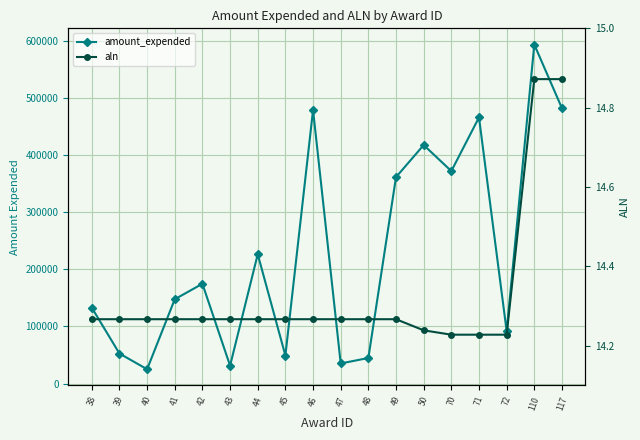

True or false: aln has more than 1 points higher than both neighbors.

False